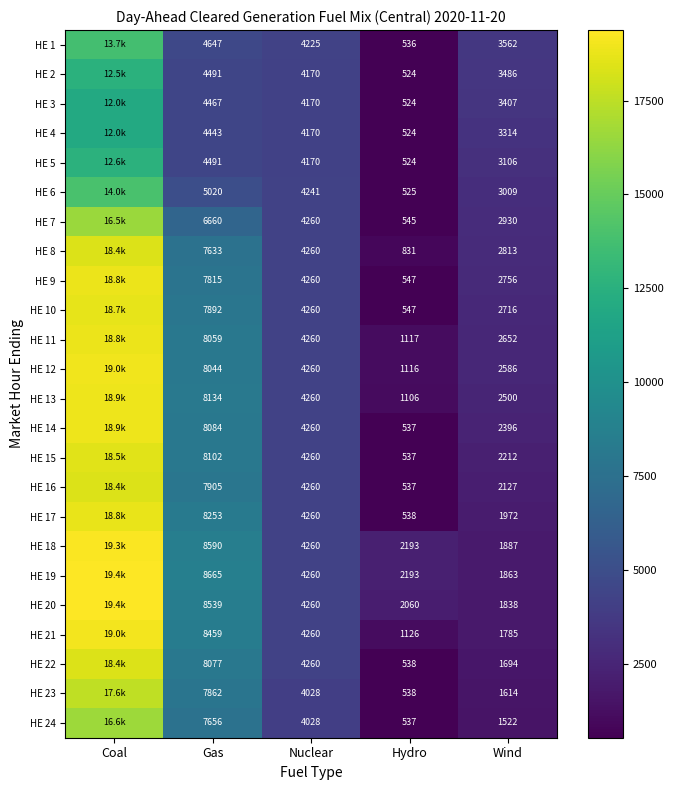

The value of HE 19 at Gas is 5847.5. True or false?

False